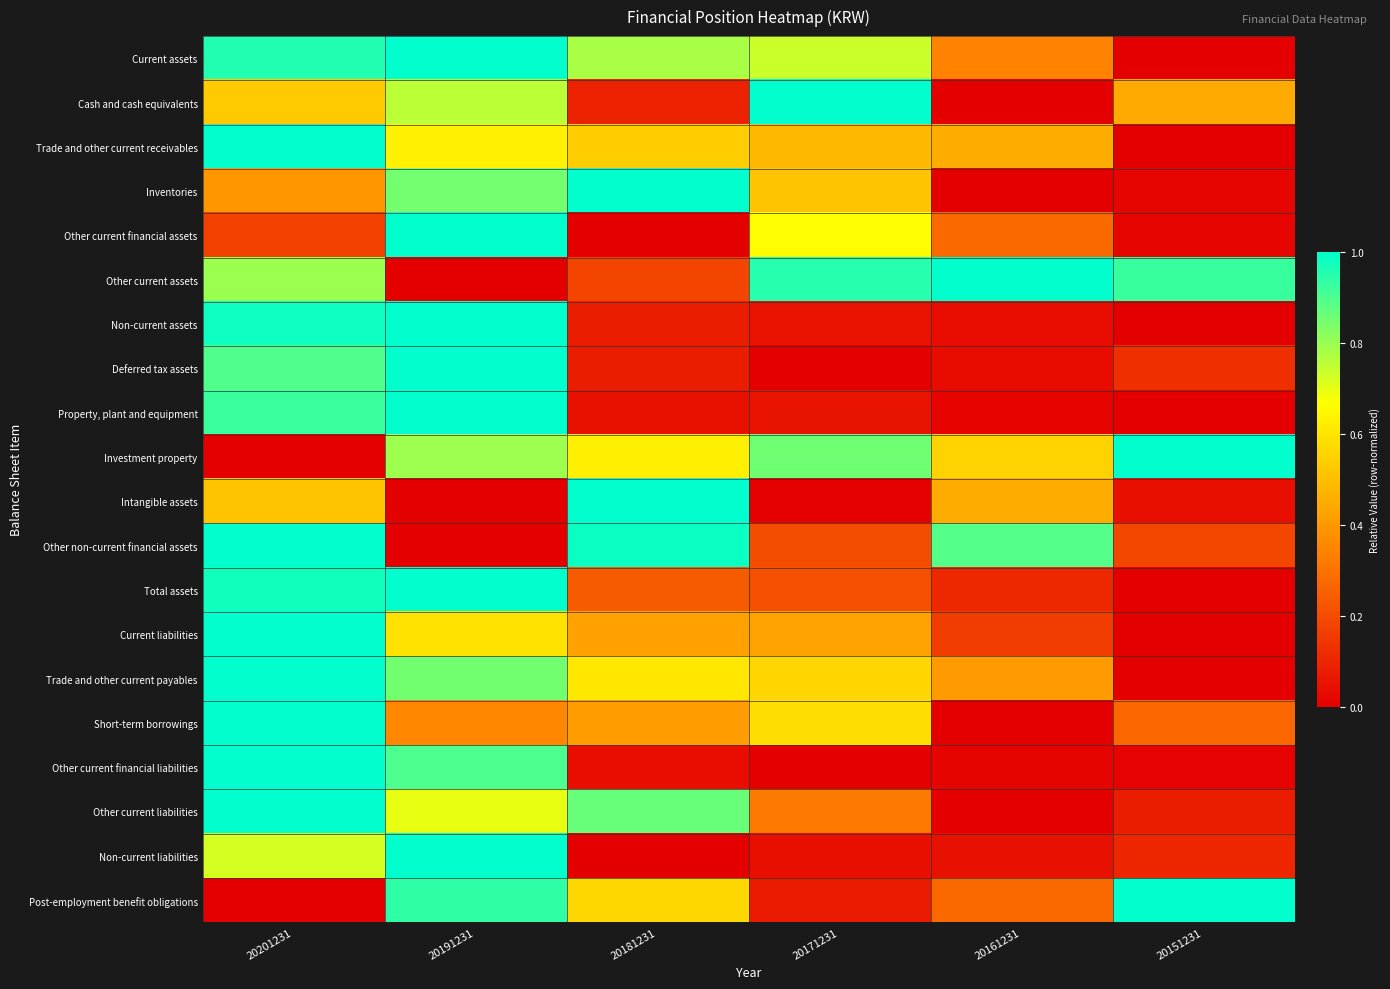

What is the maximum value shown in the chart?

1.0